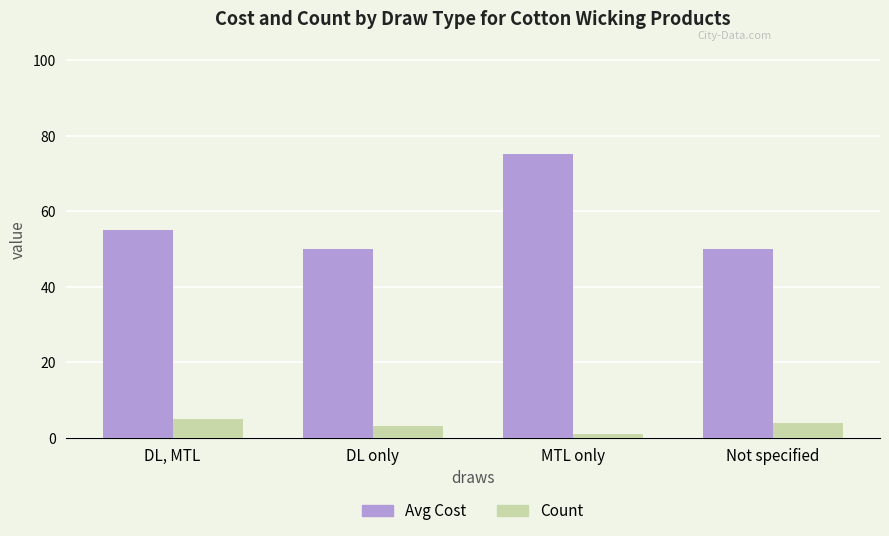

List the series in order of their overall mean, lowest first.

Count, Avg Cost